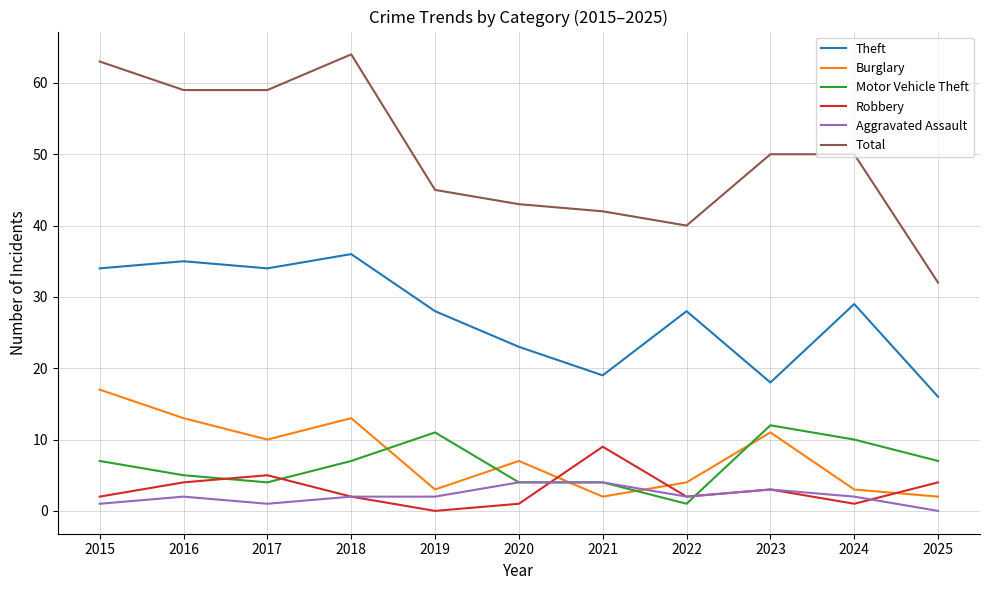

Reading left to right, what are all the values shown in this chart?

Theft: 2015=34	2016=35	2017=34	2018=36	2019=28	2020=23	2021=19	2022=28	2023=18	2024=29	2025=16
Burglary: 2015=17	2016=13	2017=10	2018=13	2019=3	2020=7	2021=2	2022=4	2023=11	2024=3	2025=2
Motor Vehicle Theft: 2015=7	2016=5	2017=4	2018=7	2019=11	2020=4	2021=4	2022=1	2023=12	2024=10	2025=7
Robbery: 2015=2	2016=4	2017=5	2018=2	2019=0	2020=1	2021=9	2022=2	2023=3	2024=1	2025=4
Aggravated Assault: 2015=1	2016=2	2017=1	2018=2	2019=2	2020=4	2021=4	2022=2	2023=3	2024=2	2025=0
Total: 2015=63	2016=59	2017=59	2018=64	2019=45	2020=43	2021=42	2022=40	2023=50	2024=50	2025=32